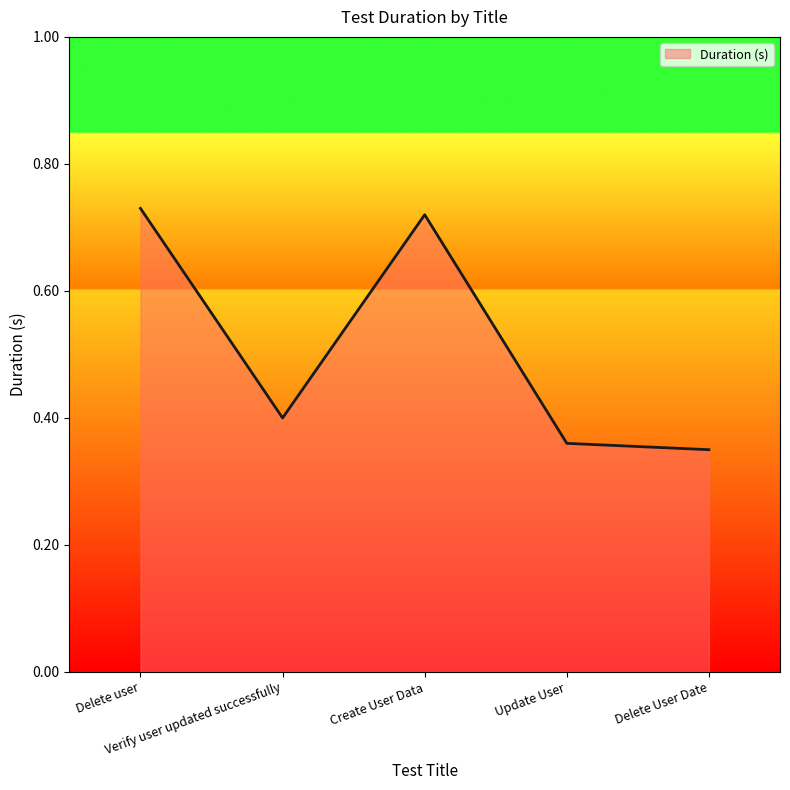

Count the values in the range 0 to 1.

5